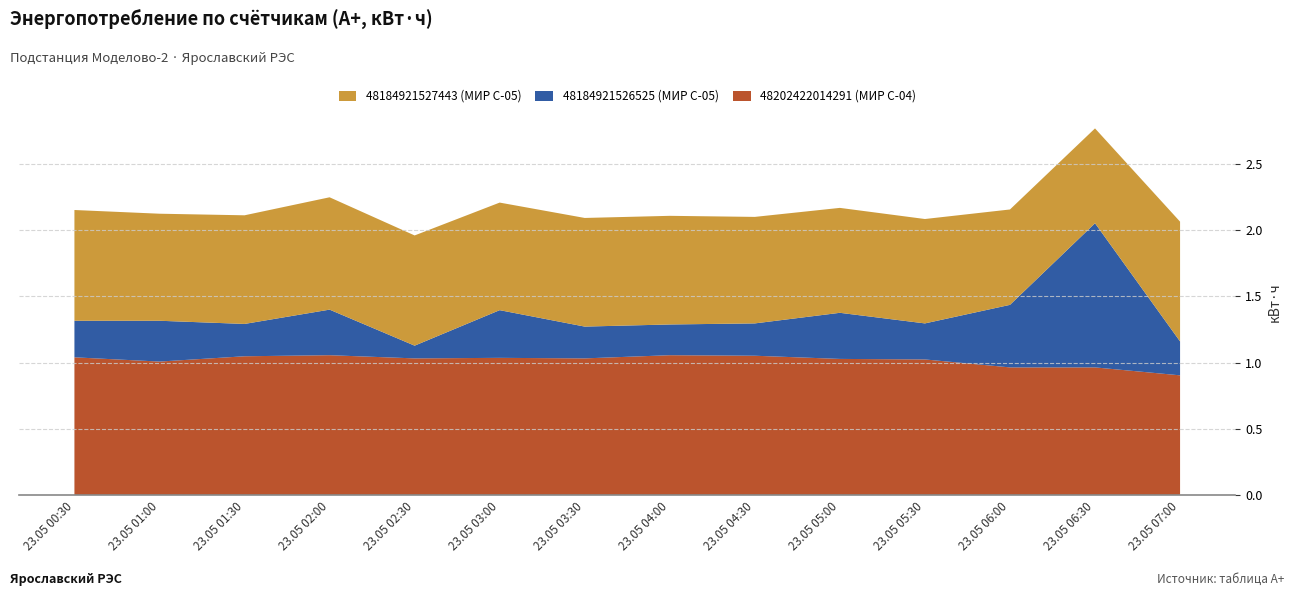

Reading left to right, transcribe all the data shown in this chart.

48184921527443 (МИР С-05): 0.8	0.8	0.8	0.8	0.8	0.8	0.8	0.8	0.8	0.8	0.8	0.7	0.7	0.9
48184921526525 (МИР С-05): 0.3	0.3	0.2	0.3	0.1	0.4	0.2	0.2	0.2	0.3	0.3	0.5	1.1	0.3
48202422014291 (МИР С-04): 1.0	1.0	1.0	1.1	1.0	1.0	1.0	1.1	1.1	1.0	1.0	1.0	1.0	0.9